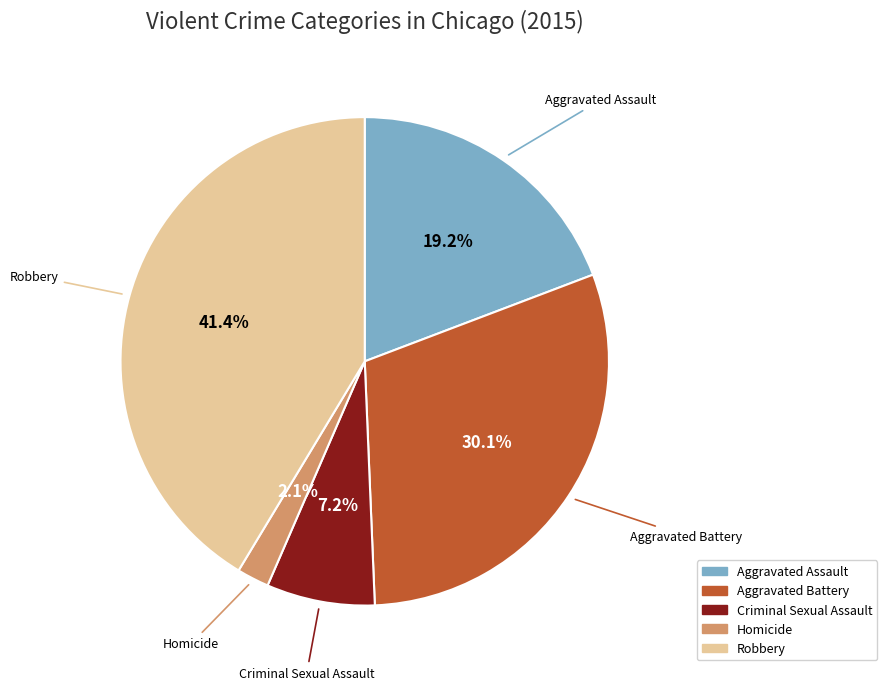

Does any single category account for the majority?

No